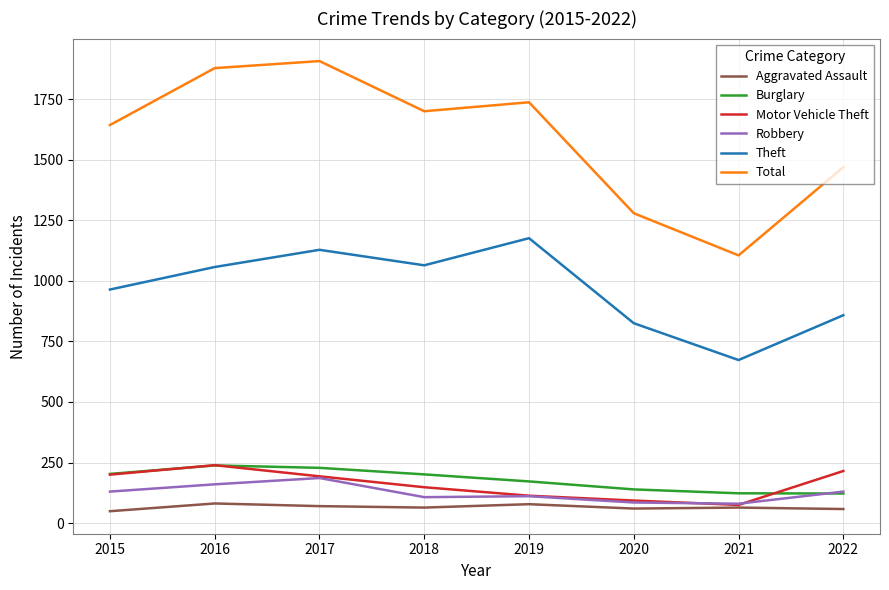

In Motor Vehicle Theft, how many points are higher than both neighbors (excluding endpoints)?

1